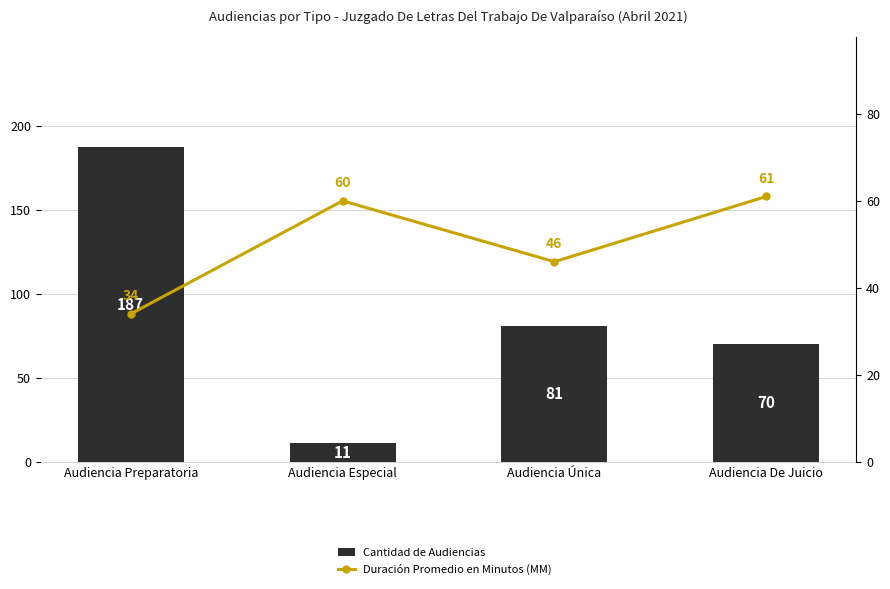

List the series in order of their peak value, highest first.

Cantidad de Audiencias, Duración Promedio en Minutos (MM)